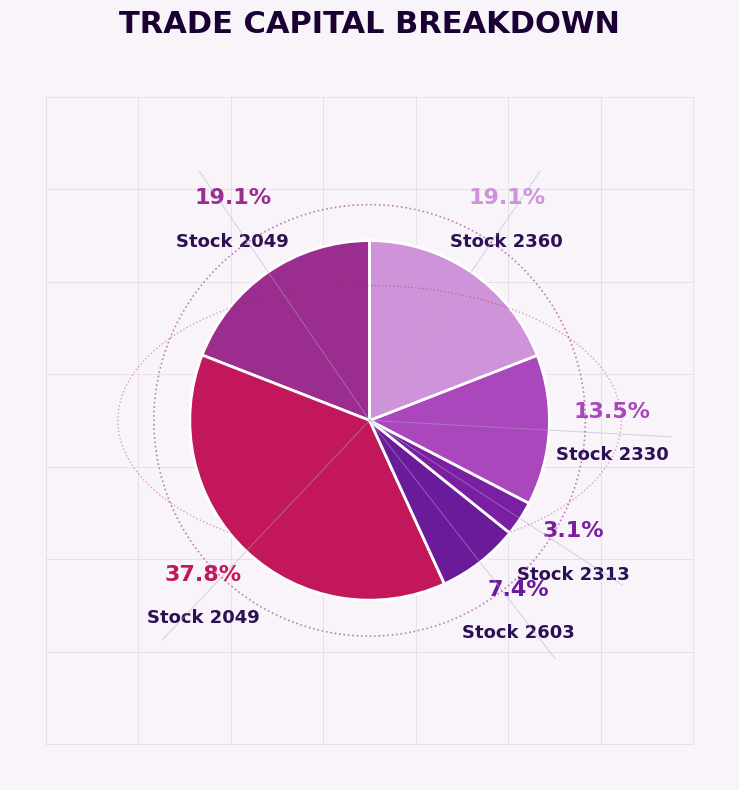

What is the largest slice in the pie chart?

2049